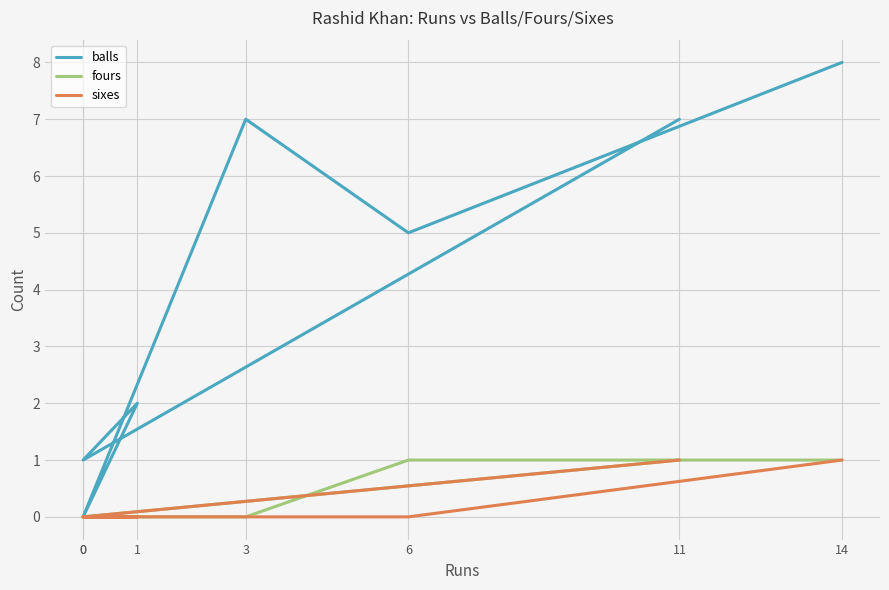

True or false: sixes and fours intersect in this chart.

False